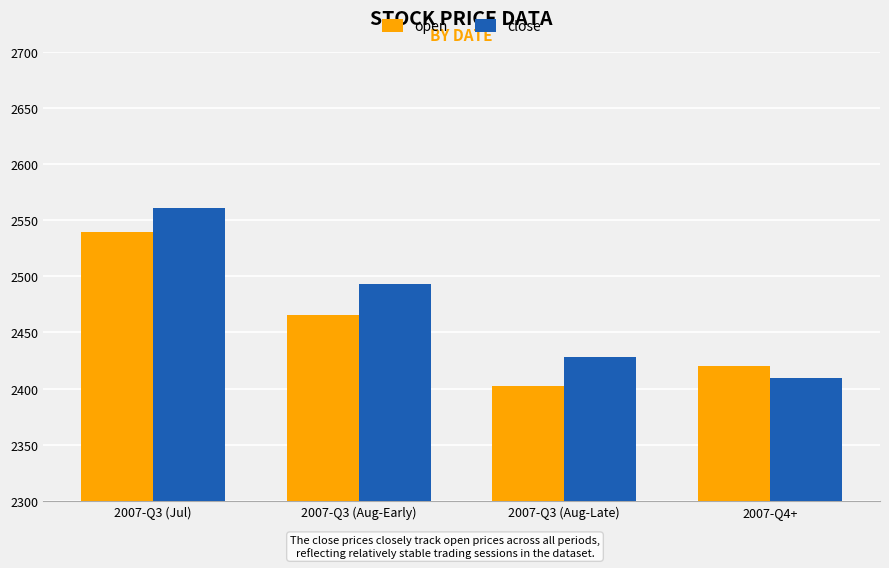

What are all the series names shown in the legend?

open, close